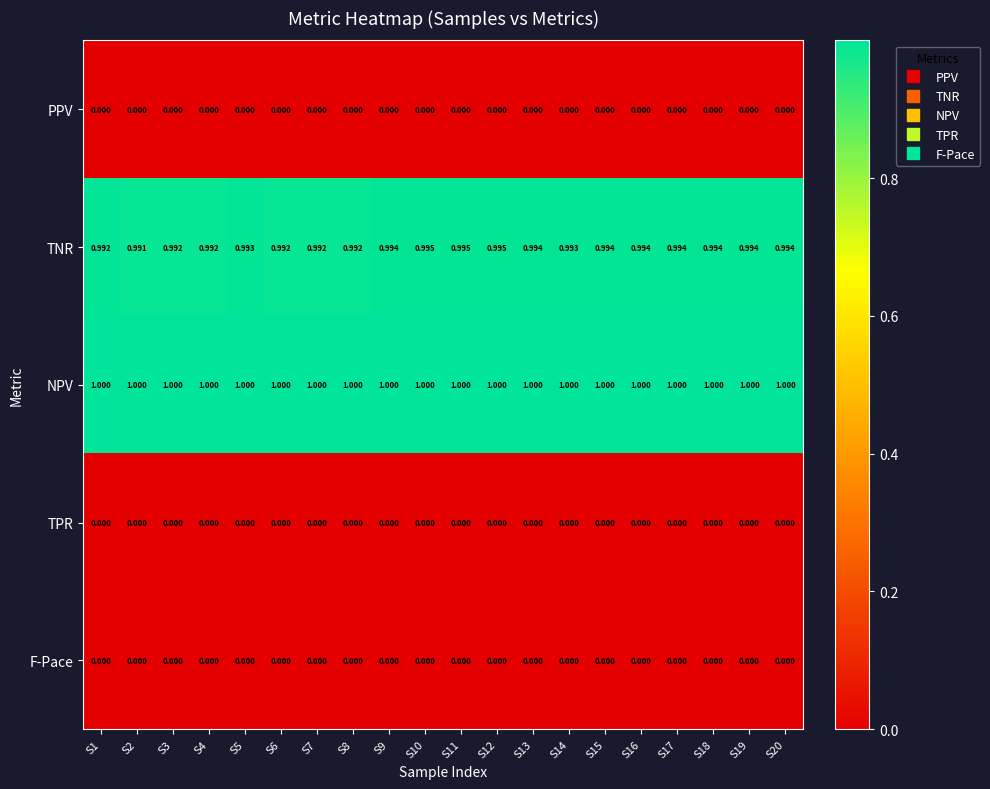

Which series has the largest total across all categories?

NPV